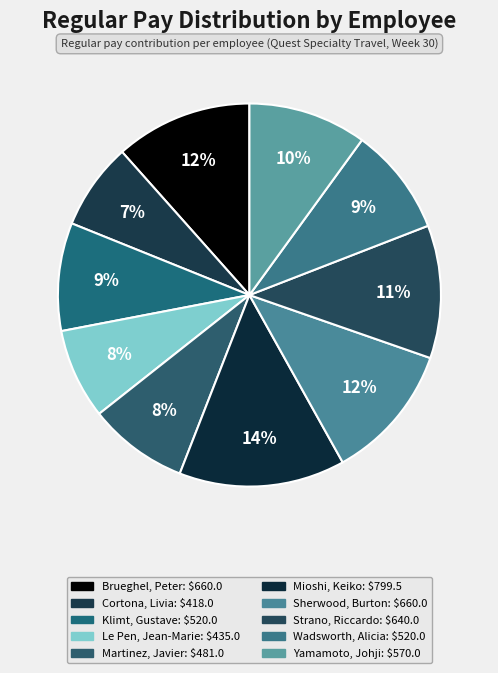

To the nearest percent, what is the difference between the largest and smallest slice percentages?

7%